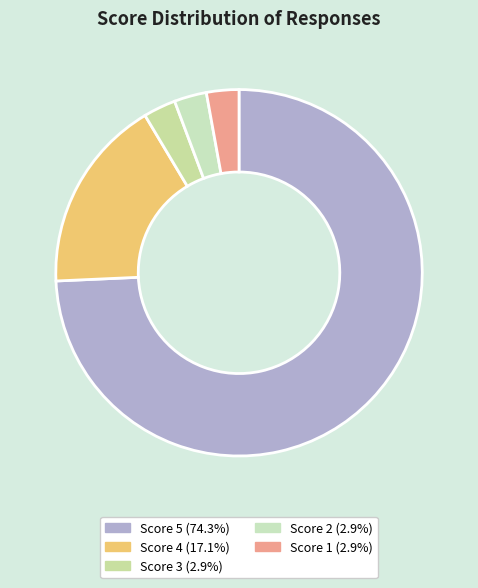

Count the number of slices in the pie.

5